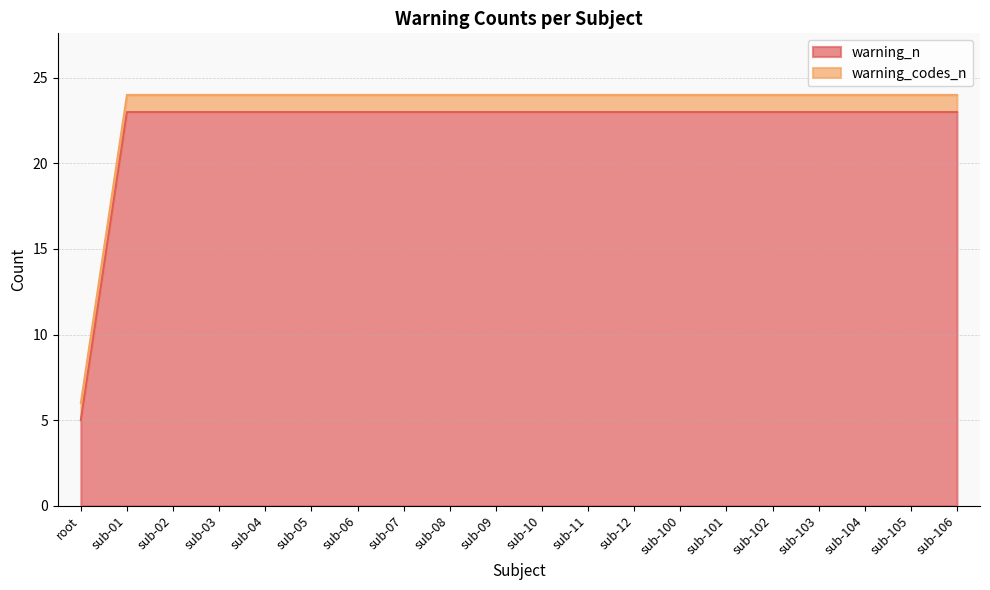

What is the value of the 19th point from the left?

23